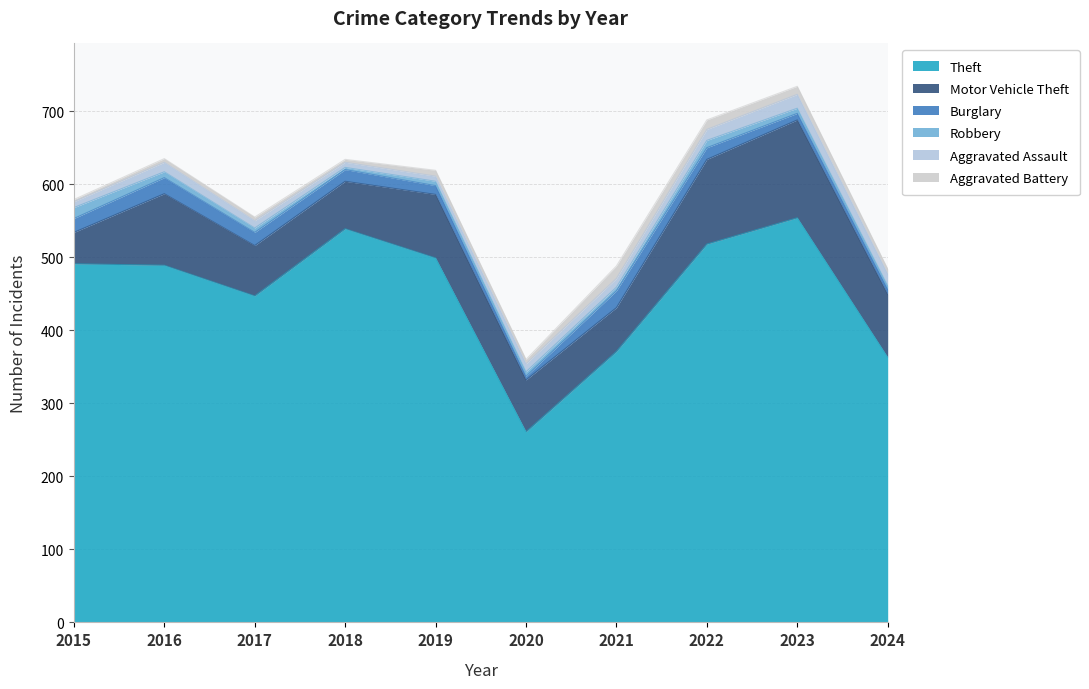

True or false: Aggravated Battery and Theft intersect in this chart.

False